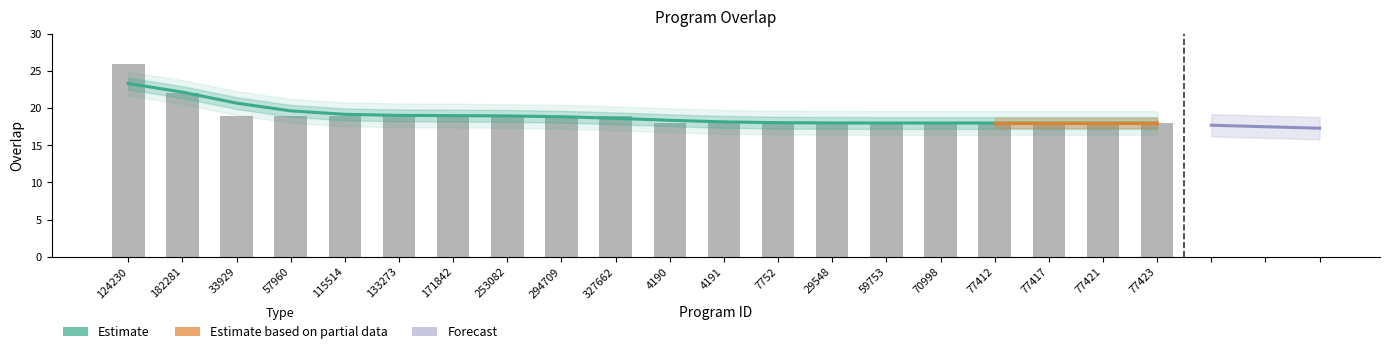

Reading right to left, what are all the values shown in this chart?

77423=18	77421=18	77417=18	77412=18	70998=18	59753=18	29548=18	7752=18	4191=18	4190=18	327662=19	294709=19	253082=19	171842=19	133273=19	115514=19	57960=19	33929=19	182281=22	124230=26